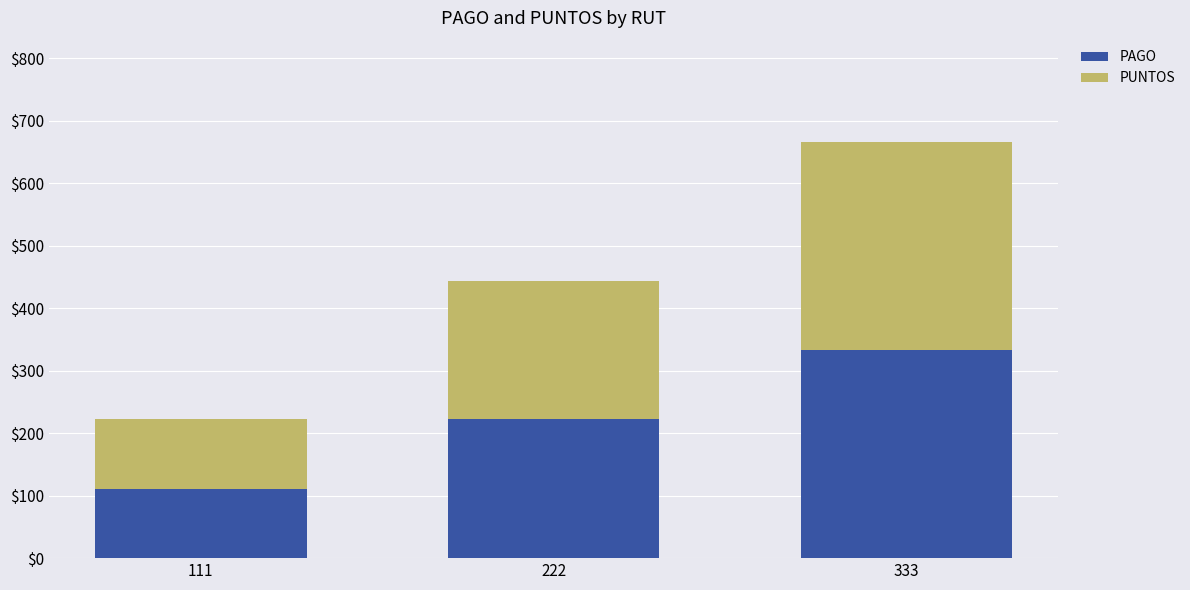

How many series are shown in this chart?

2